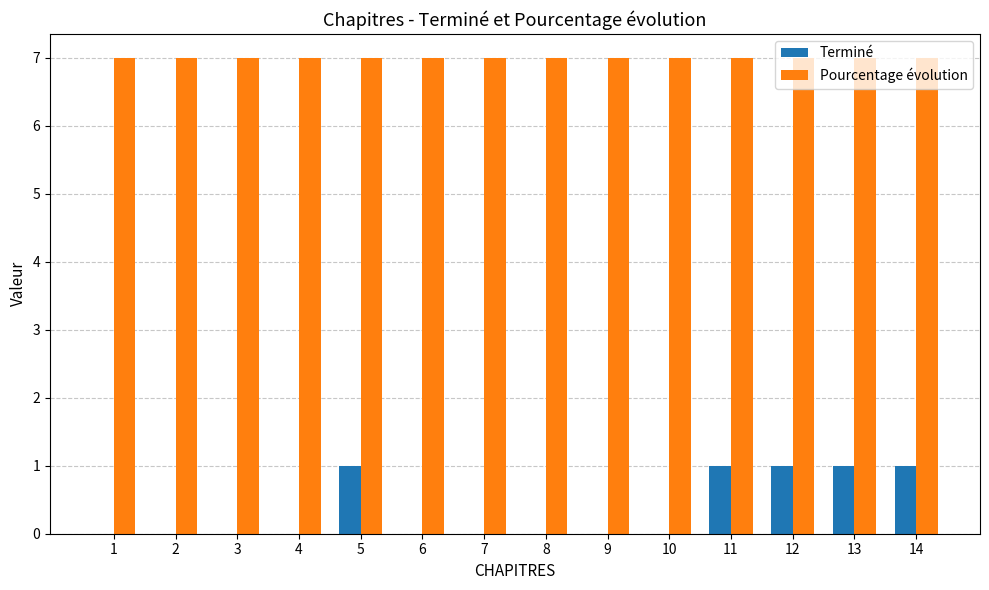

What is the average value of the Pourcentage évolution series?

7